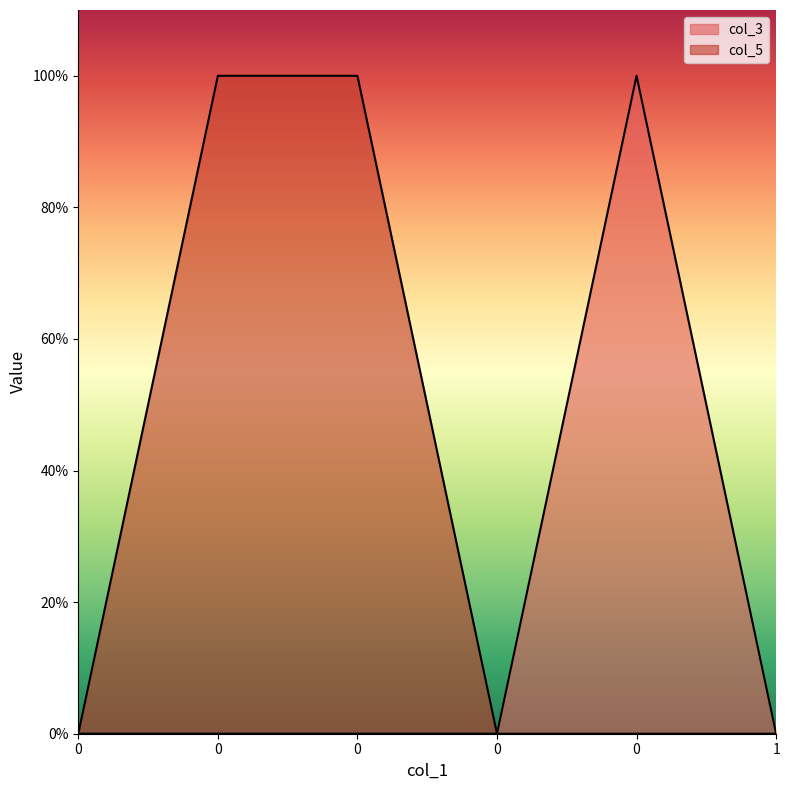

Rank the series by their maximum value, from lowest to highest.

col_3, col_5